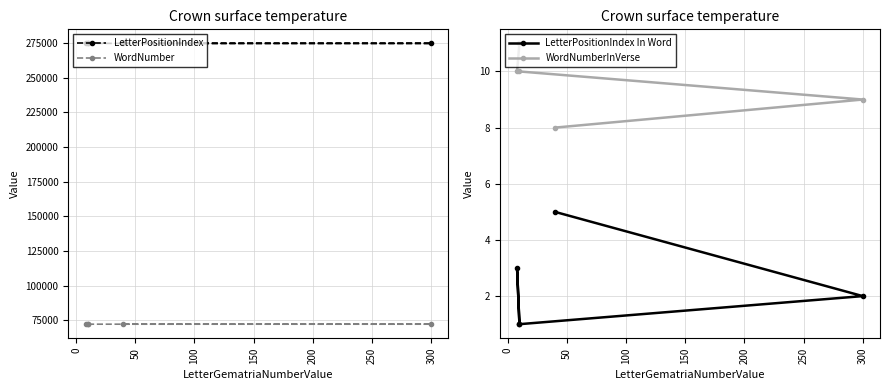

What is the average value of the WordNumber series?

72096